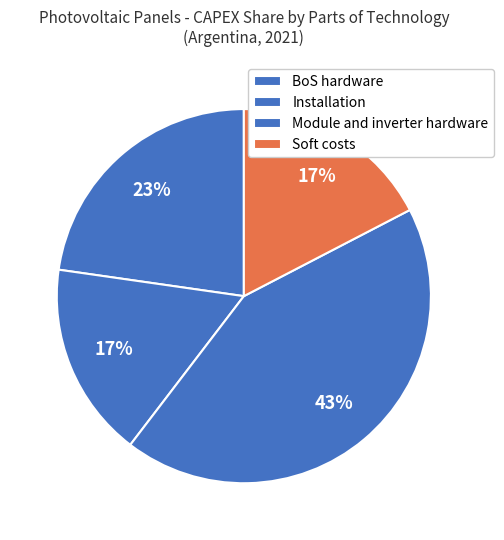

How many slices are in this pie chart?

4